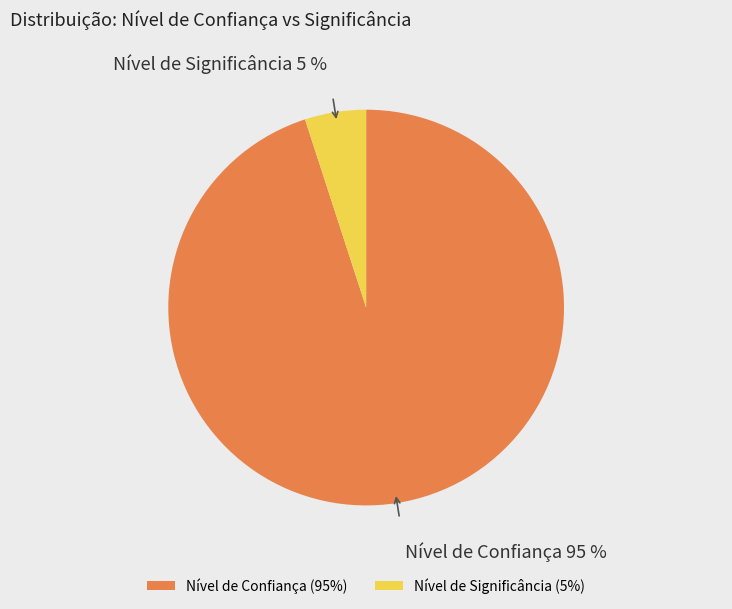

Rank the categories by value from highest to lowest.

Nível de Confiança, Nível de Significância